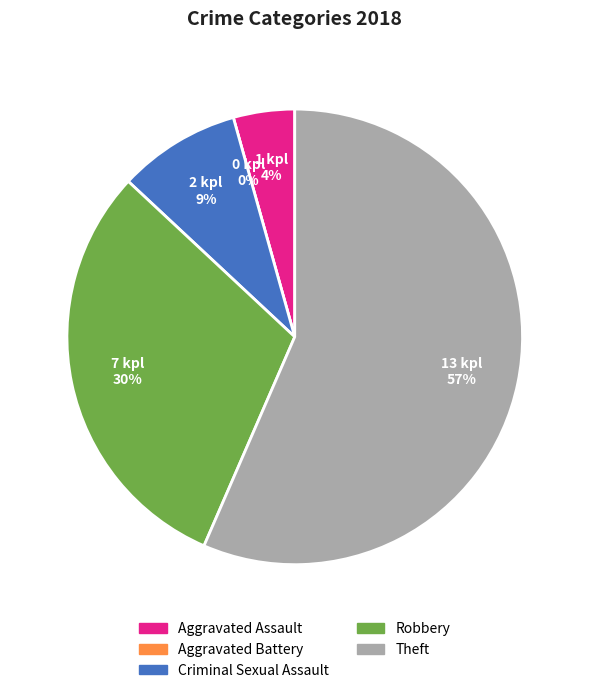

What is the largest slice in the pie chart?

Theft